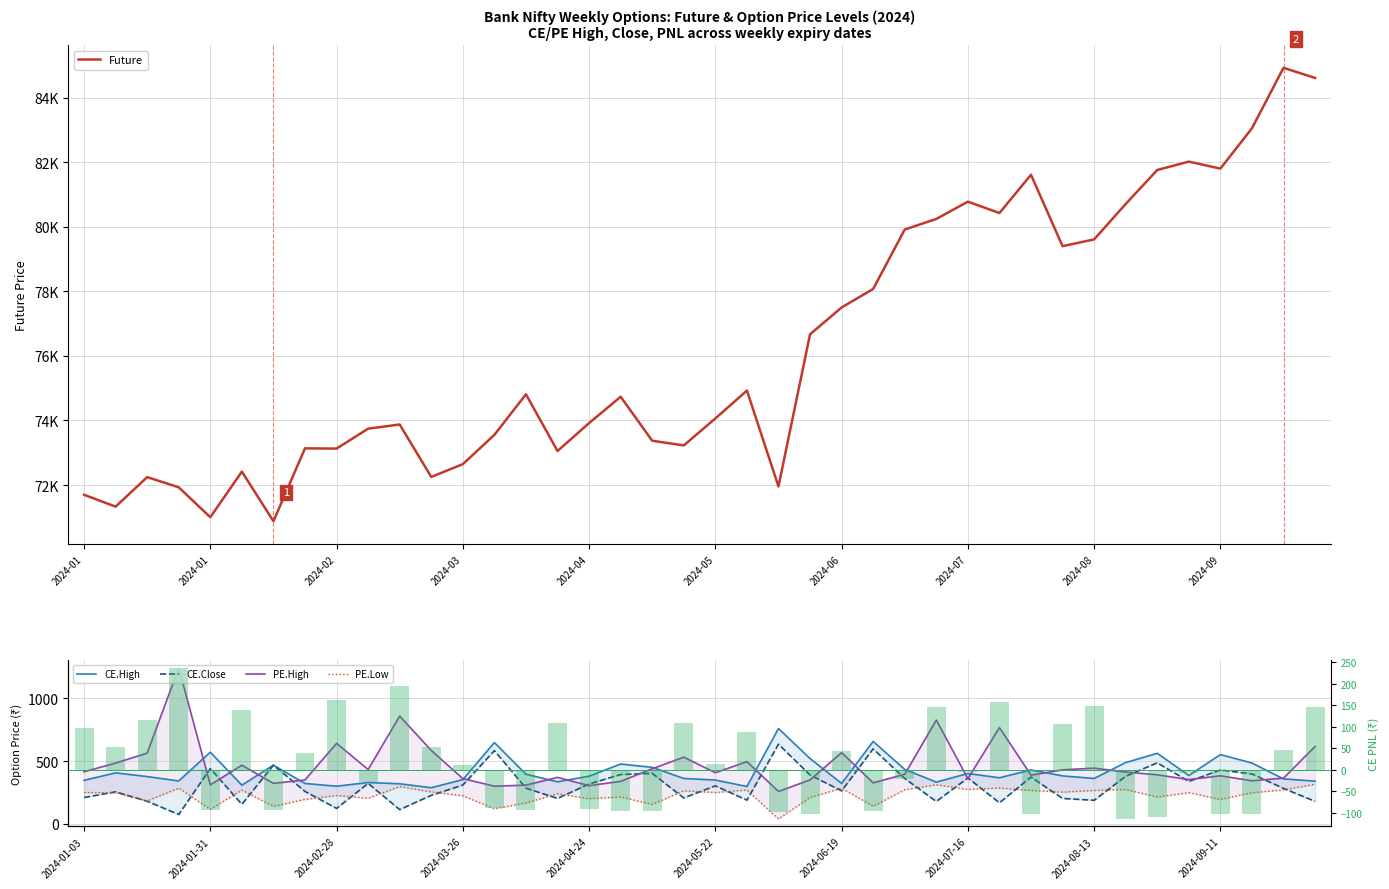

Reading left to right, list all the values displayed in this chart.

Future: 71697.4	71330.3	72244.3	71928.8	71002.3	72415.2	70879.1	73136.4	73128.2	73745.0	73874.8	72250.2	72646.6	73554.2	74810.6	73054.1	73918.8	74734.2	73371.4	73226.8	74061.3	74925.5	71956.4	76667.9	77499.6	78072.6	79913.6	80241.5	80777.1	80424.9	81609.0	79398.6	79608.3	80705.0	81757.8	82016.8	81800.7	83049.4	84922.5	84608.9
CE.High: 346.8	406.0	376.4	341.6	570.0	308.4	466.9	321.6	300.0	329.2	319.2	288.0	352.5	646.5	394.9	334.9	379.6	476.1	450.0	361.6	349.0	297.6	758.3	519.8	322.0	655.5	433.4	332.4	401.1	366.8	429.1	381.9	361.4	487.8	561.1	385.1	551.2	483.9	358.1	340.1
CE.Close: 210.0	255.5	180.6	75.5	440.0	156.6	466.9	258.6	123.6	322.6	114.3	227.5	309.4	582.6	284.2	203.1	317.4	392.5	401.9	206.8	302.9	189.2	633.9	388.7	263.3	596.9	361.2	179.0	365.6	168.4	372.5	202.8	188.2	379.1	485.6	338.1	428.8	397.1	282.8	179.6
PE.High: 414.6	483.9	562.7	1240.3	310.6	466.8	322.6	350.1	640.4	432.4	857.0	584.0	360.4	300.2	308.7	370.0	304.6	338.5	438.8	531.0	407.1	494.8	258.6	350.0	566.5	326.8	395.1	825.7	360.1	765.7	387.9	430.0	443.6	412.4	390.6	352.8	382.6	343.1	364.0	616.0
PE.Low: 249.9	247.8	182.7	285.0	116.7	268.8	139.9	195.2	226.1	204.1	297.4	254.8	224.0	120.8	166.9	239.8	201.5	214.8	155.4	263.7	250.0	269.6	40.0	210.3	284.1	141.2	271.7	311.4	274.4	285.6	266.4	252.9	266.7	274.0	214.2	249.2	194.9	247.9	271.1	315.5
CE.PNL: 98.1	53.0	116.8	237.4	-93.0	138.3	-93.5	38.4	162.9	-27.9	195.7	51.9	12.3	-88.1	-93.0	108.2	-90.2	-97.0	-95.3	109.1	13.7	88.5	-97.6	-102.6	43.7	-96.9	-22.5	145.4	-5.8	156.9	-102.0	106.9	149.3	-114.4	-109.2	-7.6	-102.2	-103.0	47.2	146.2